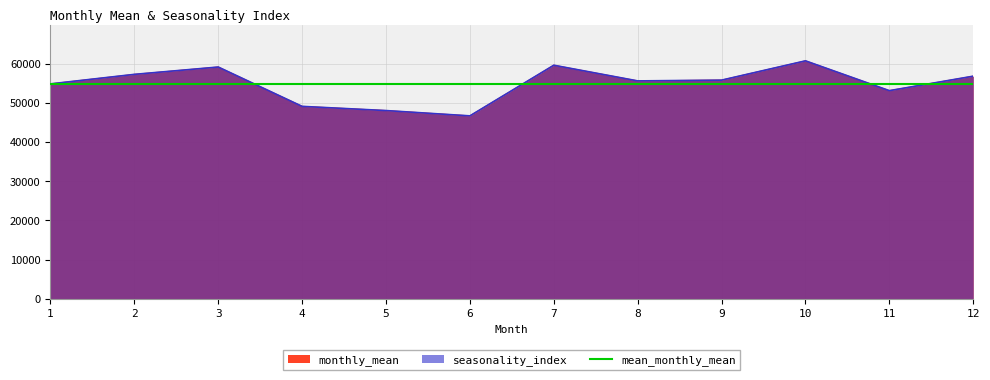

Is it true that seasonality_index equals 11807.0 at 12?

False